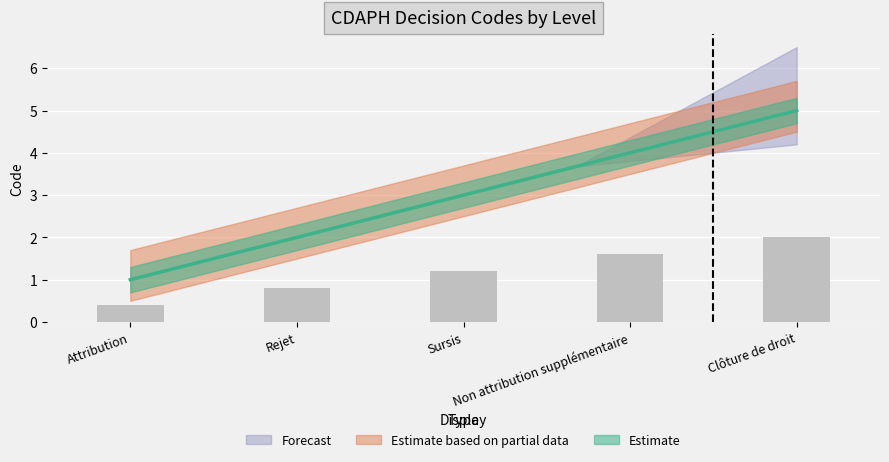

What is the difference between the maximum and minimum values?

1.6